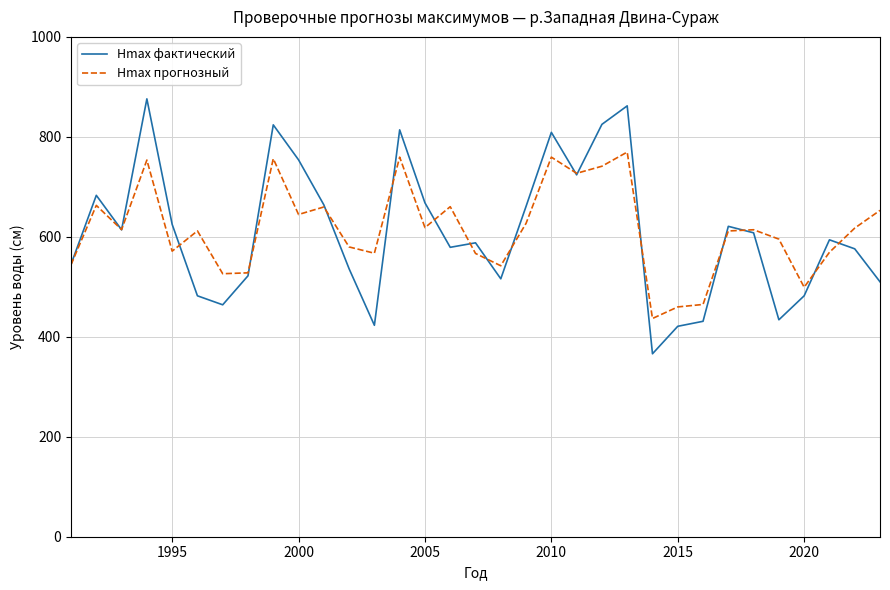

What is the minimum value for Hmax фактический?

366.0